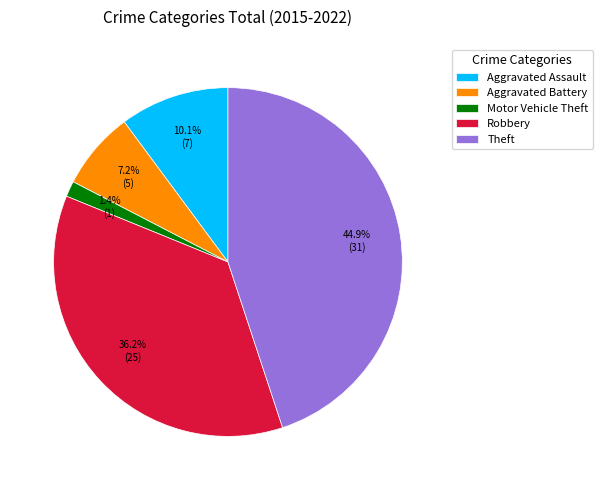

Is it true that Aggravated Battery is 7% of the pie?

True